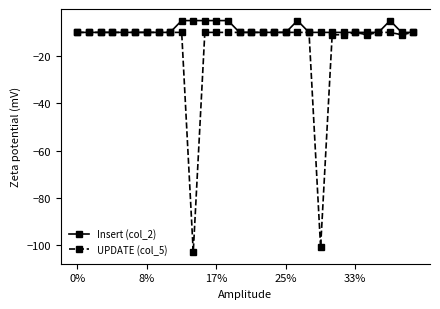

Which series has the largest range (max minus min)?

UPDATE (col_5)